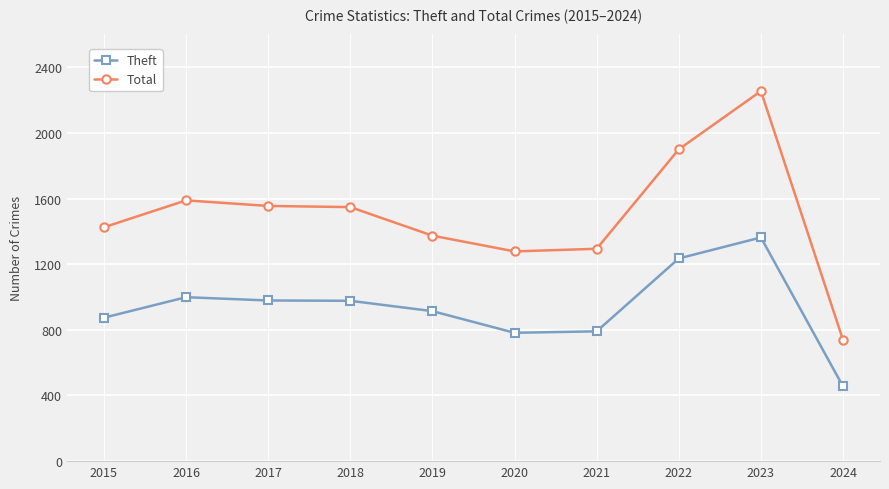

The Total series shows 420 at 2022. True or false?

False